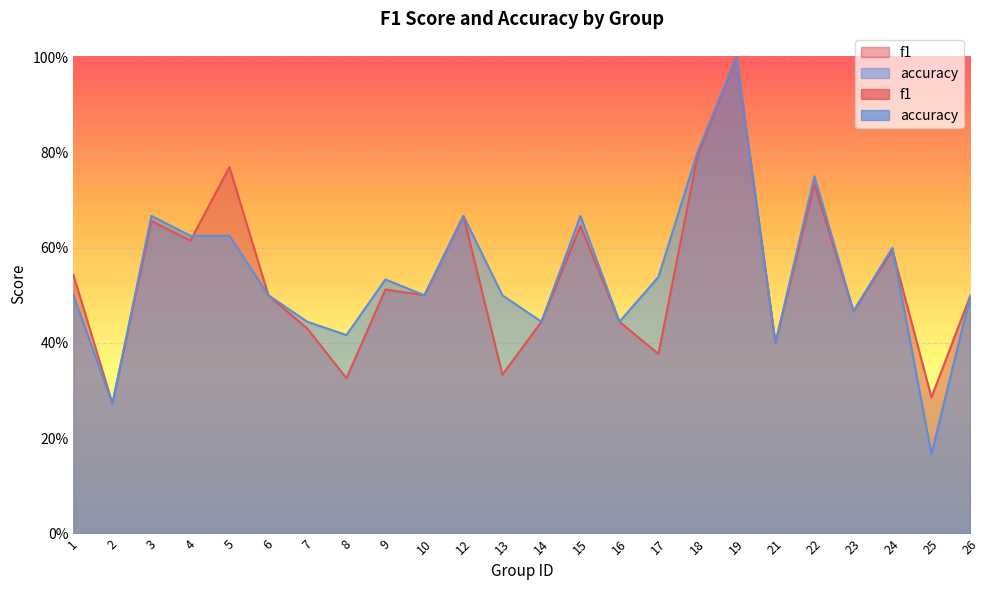

How many lines are shown in the chart?

2